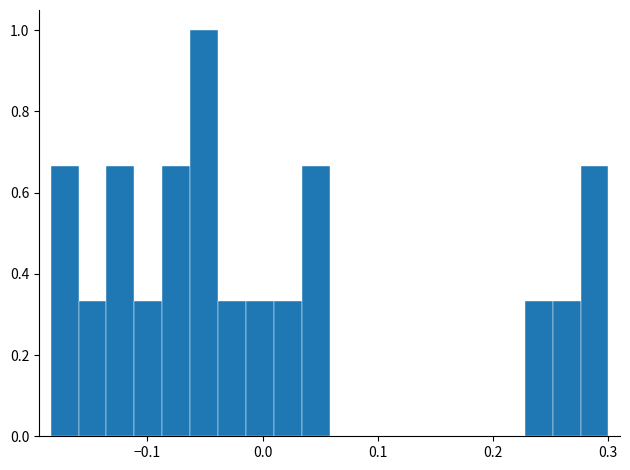

Read against the x-axis, roughly where is the centre of the tallest bar?

-0.05